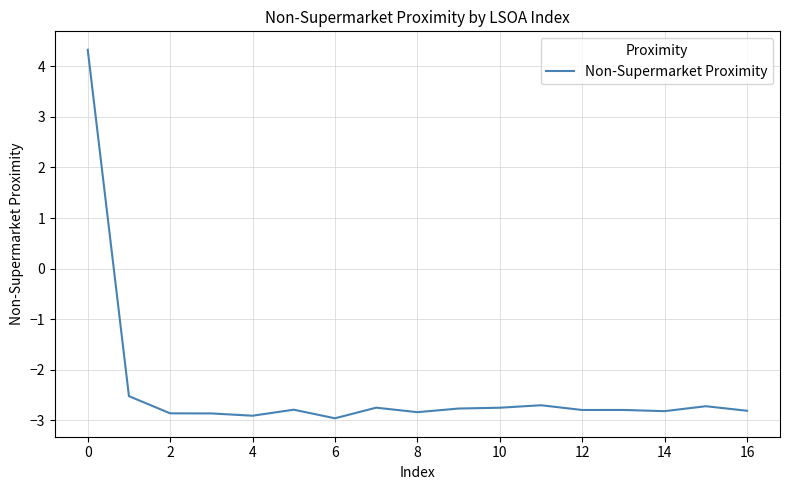

What is the smallest value displayed?

-3.0